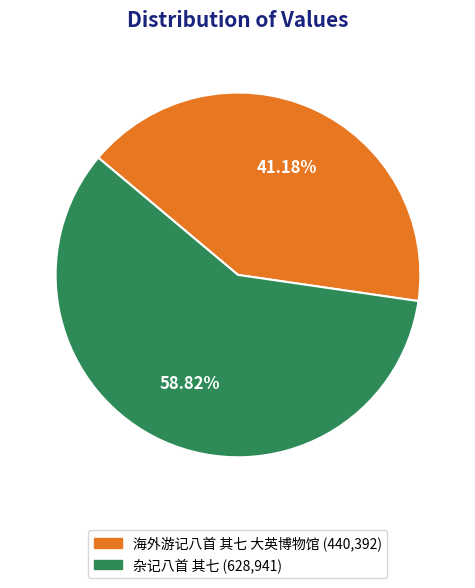

Count the number of slices in the pie.

2